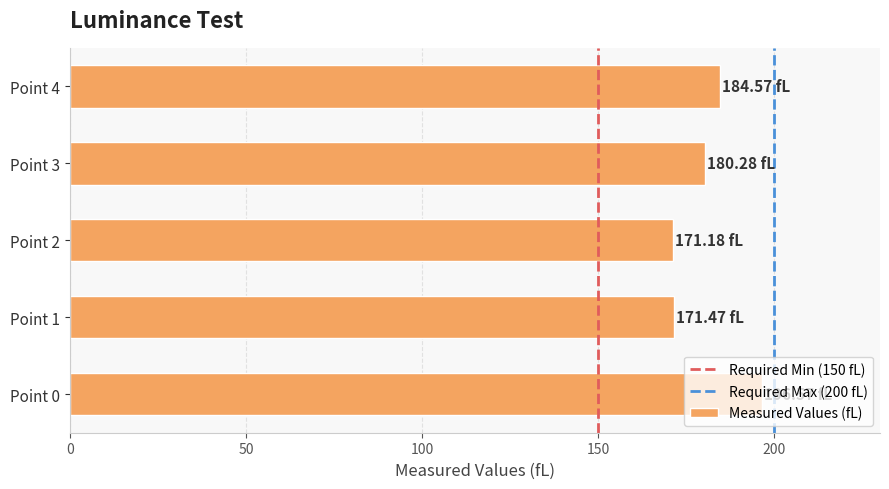

What is the maximum value shown in the chart?

196.6